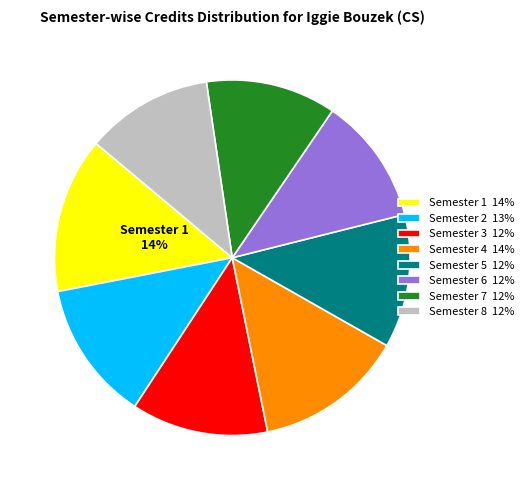

Does any single category account for the majority?

No